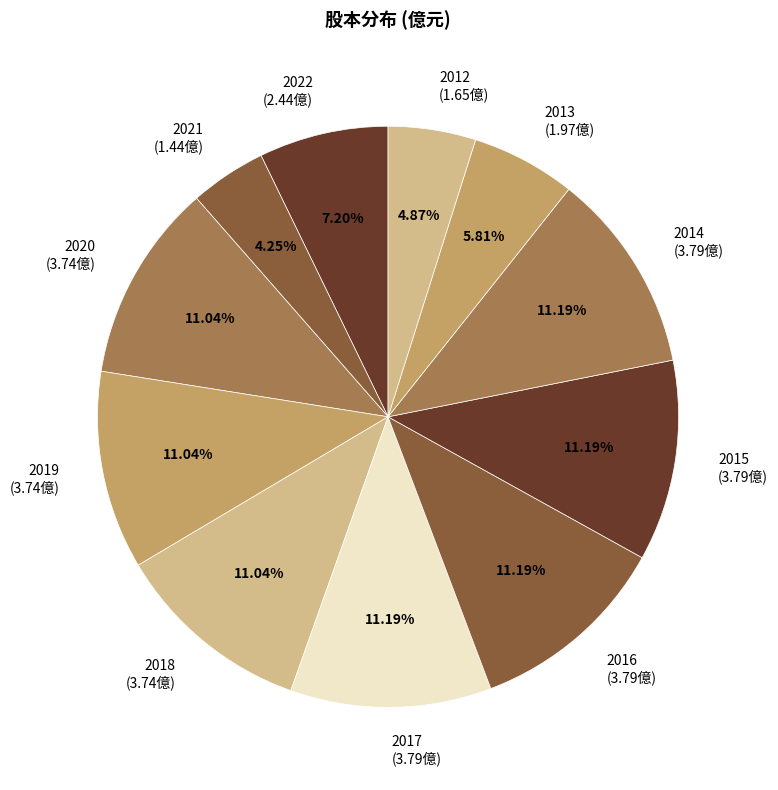

How many slices are in this pie chart?

11